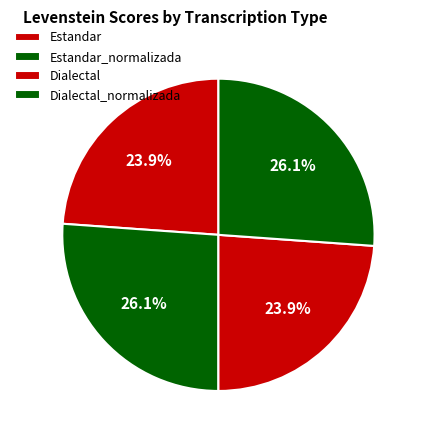

Rank the categories by value from highest to lowest.

Estandar_normalizada, Dialectal_normalizada, Estandar, Dialectal